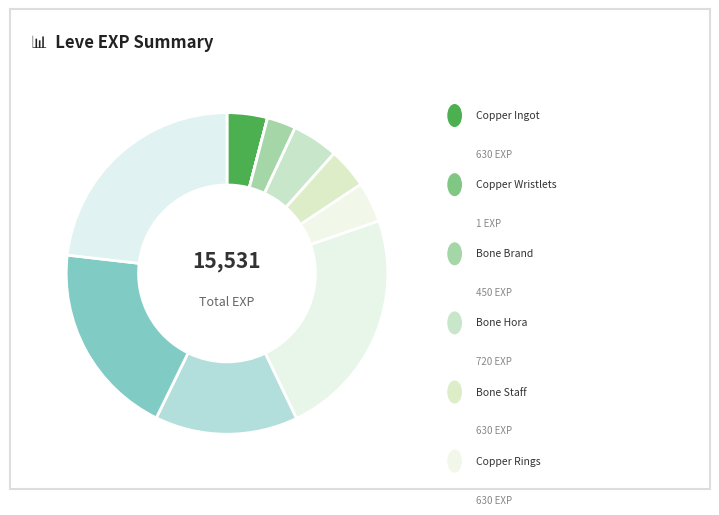

Rank the categories by value from lowest to highest.

Copper Wristlets, Bone Brand, Copper Ingot, Bone Staff, Copper Rings, Bone Hora, Ramhorn Claws, Bone Necklace, Copper Earrings, Copper Ring